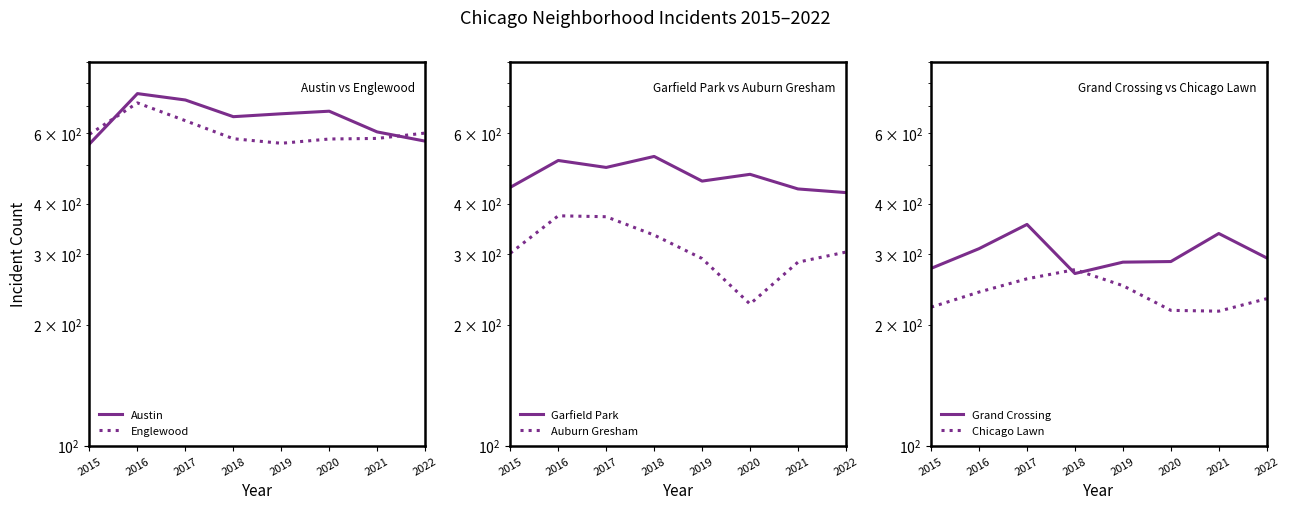

How many categories are shown in the chart?

8